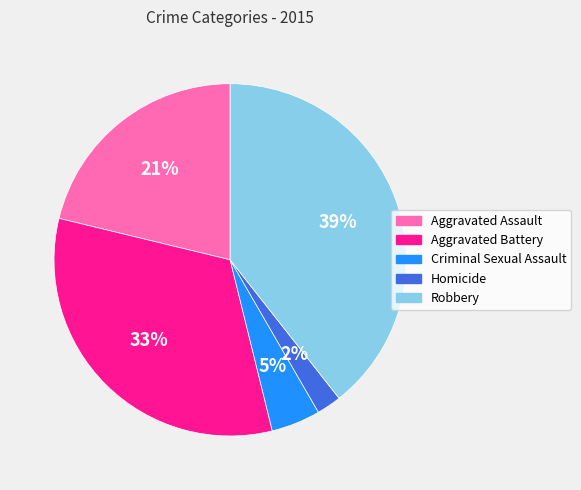

What is the largest slice in the pie chart?

Robbery